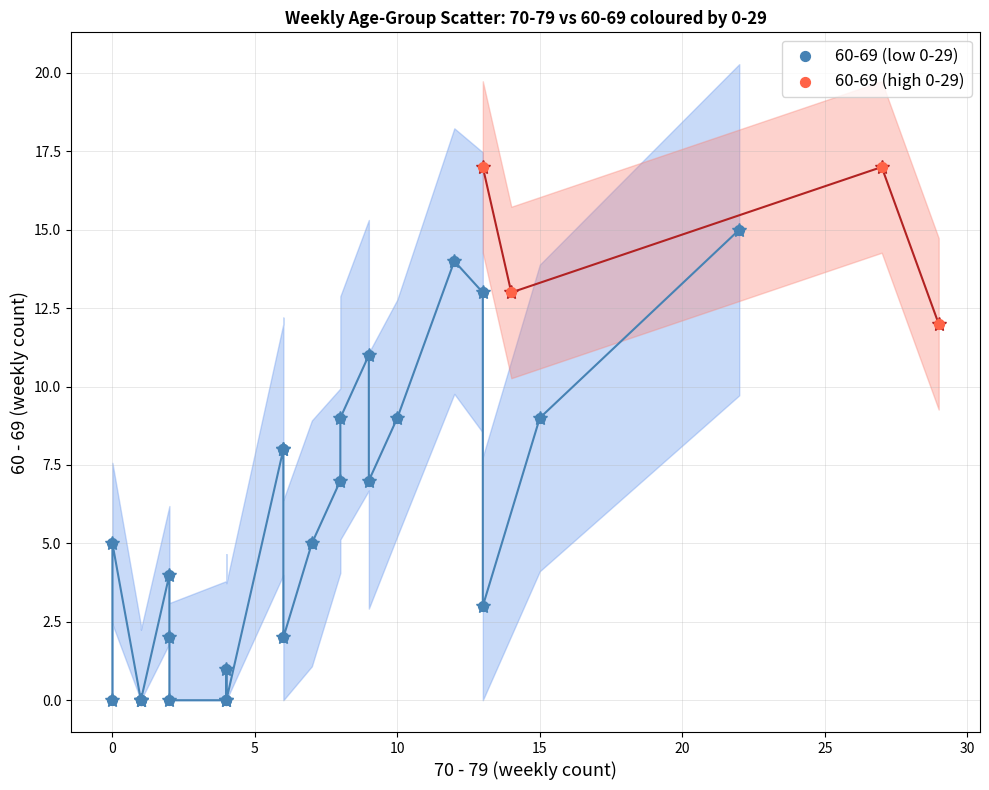

Which series reaches the maximum Y coordinate?

60-69 (high 0-29)